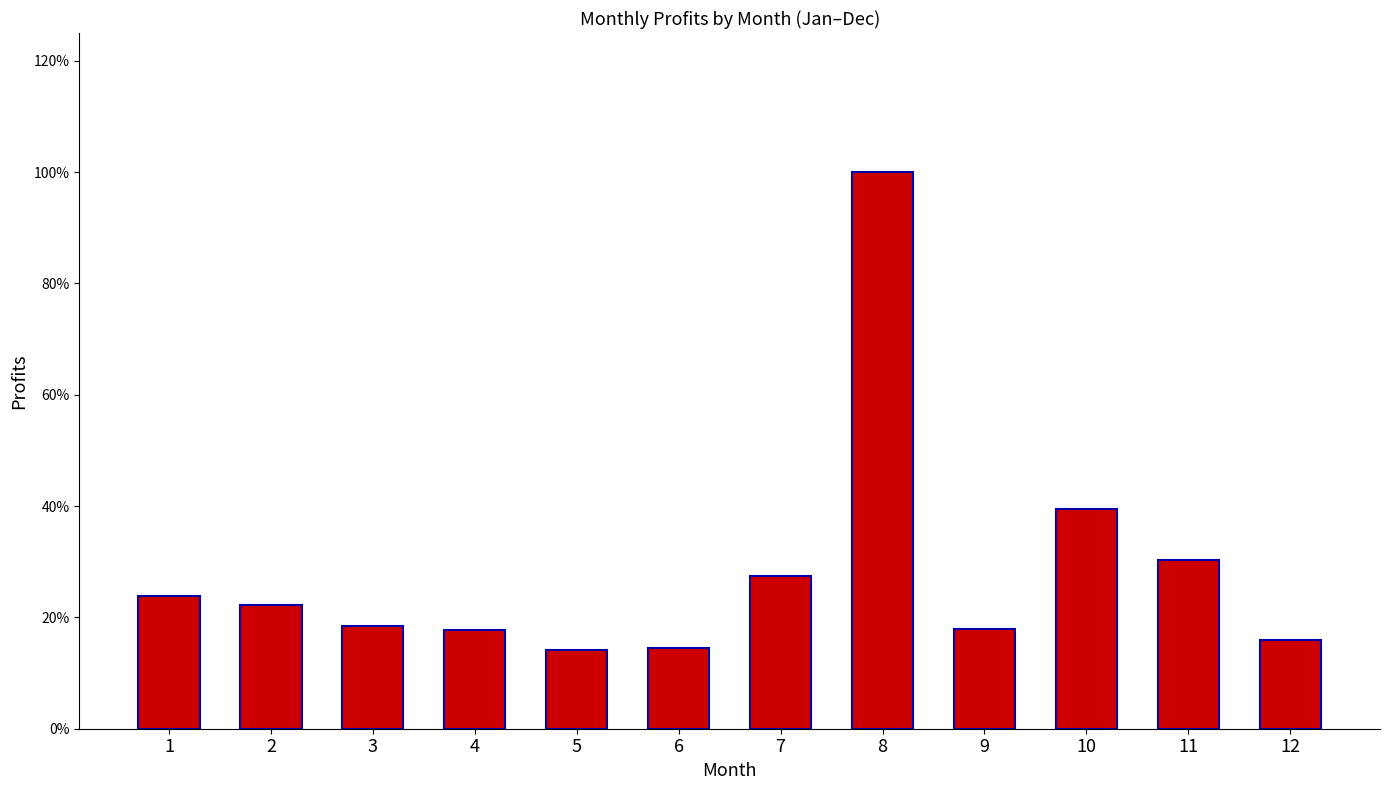

How many data points does each series have?

12